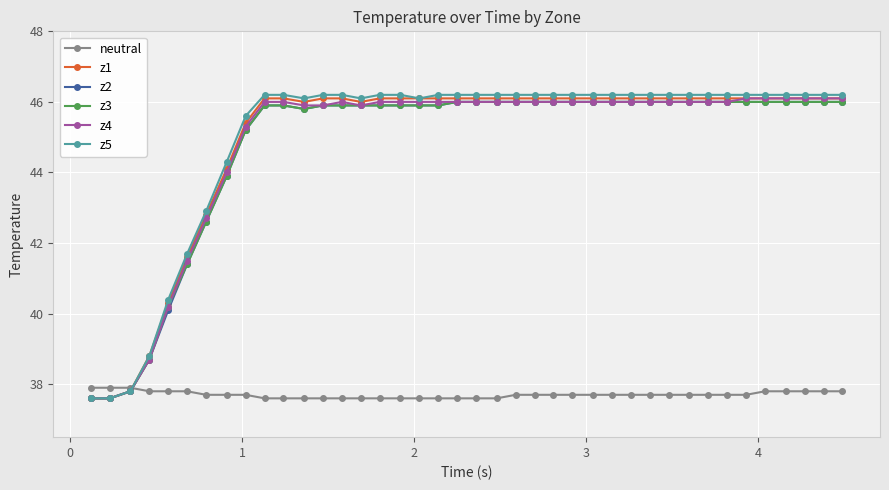

How many lines are shown in the chart?

6